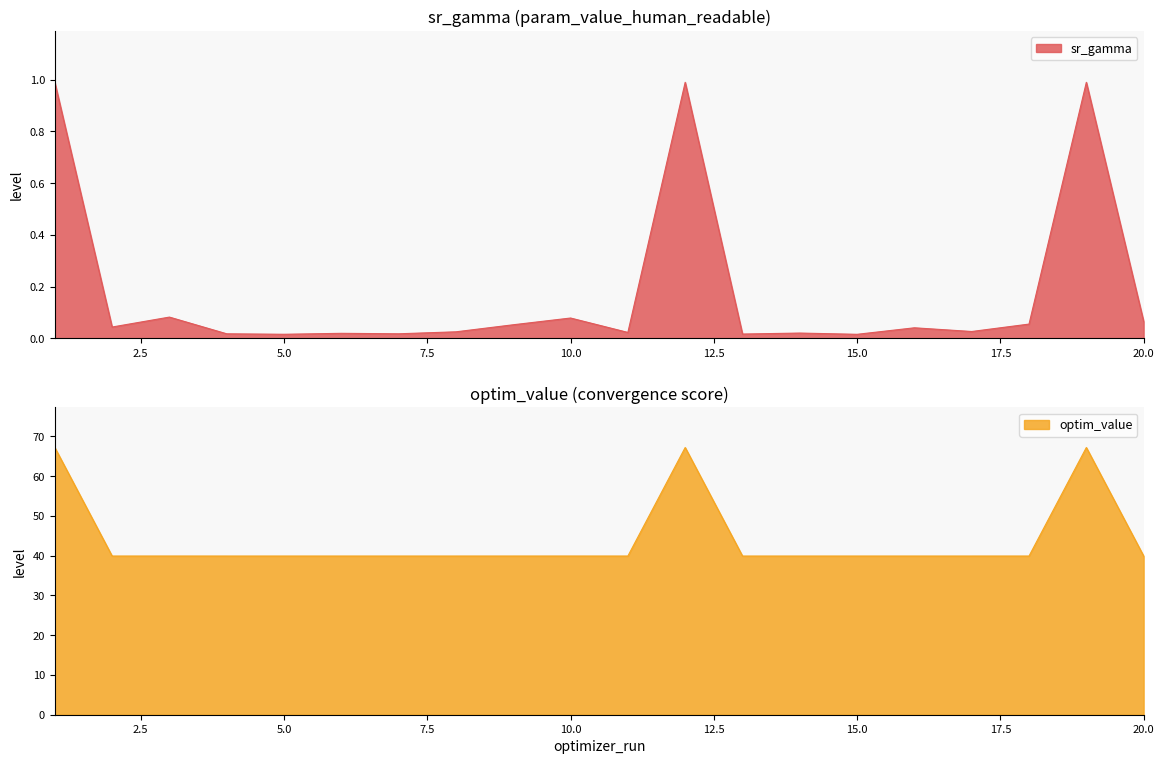

Reading left to right, list all the values displayed in this chart.

sr_gamma: 1=1.0	2=0.0	3=0.1	4=0.0	5=0.0	6=0.0	7=0.0	8=0.0	9=0.1	10=0.1	11=0.0	12=1.0	13=0.0	14=0.0	15=0.0	16=0.0	17=0.0	18=0.1	19=1.0	20=0.1
optim_value: 1=67.2	2=39.9	3=39.9	4=39.9	5=39.9	6=39.9	7=39.9	8=39.9	9=39.9	10=39.9	11=39.9	12=67.2	13=39.9	14=39.9	15=39.9	16=39.9	17=39.9	18=39.9	19=67.2	20=39.9